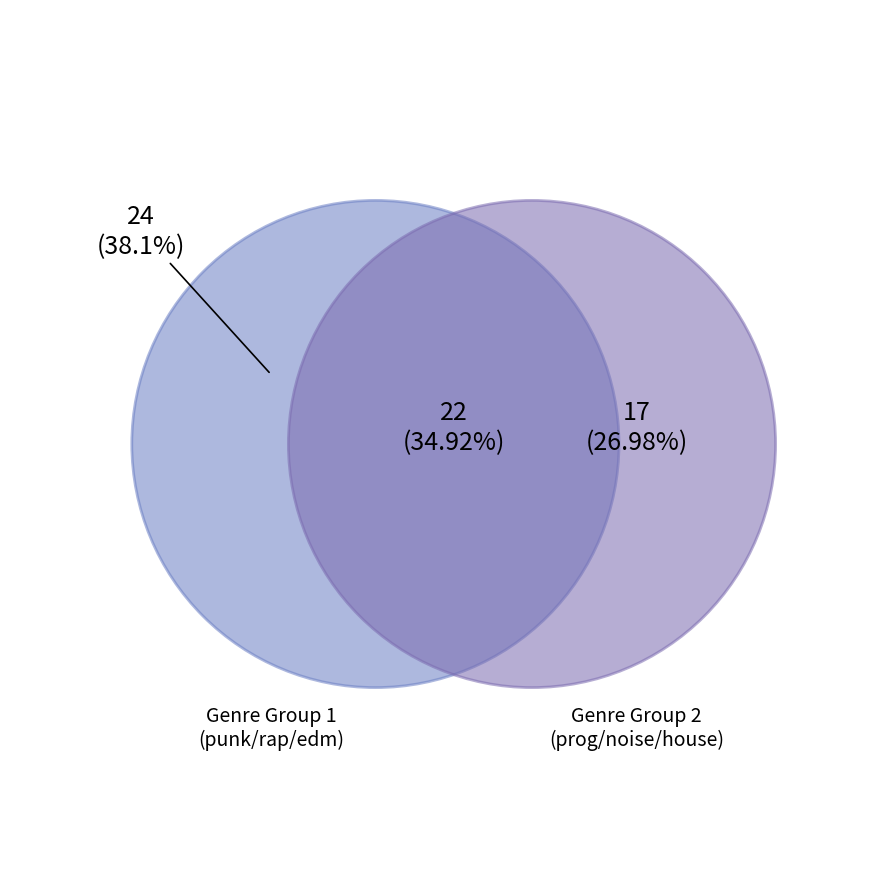

The rock slice represents 1% of the pie. True or false?

False